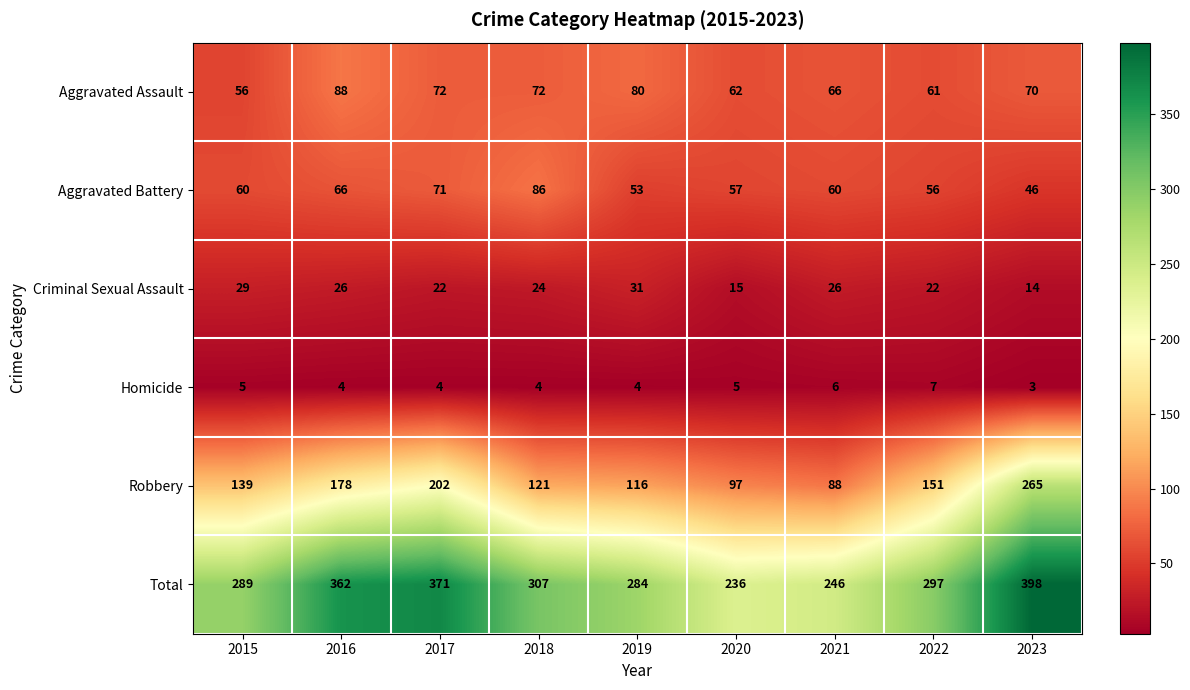

Between 2017 and 2018, which series saw the biggest shift?

Robbery